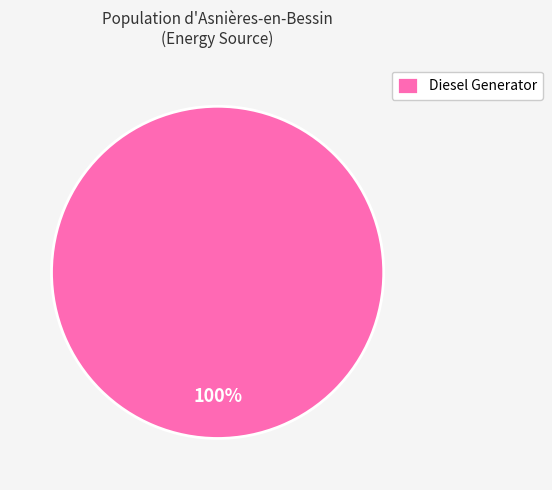

How many segments does this pie chart have?

1